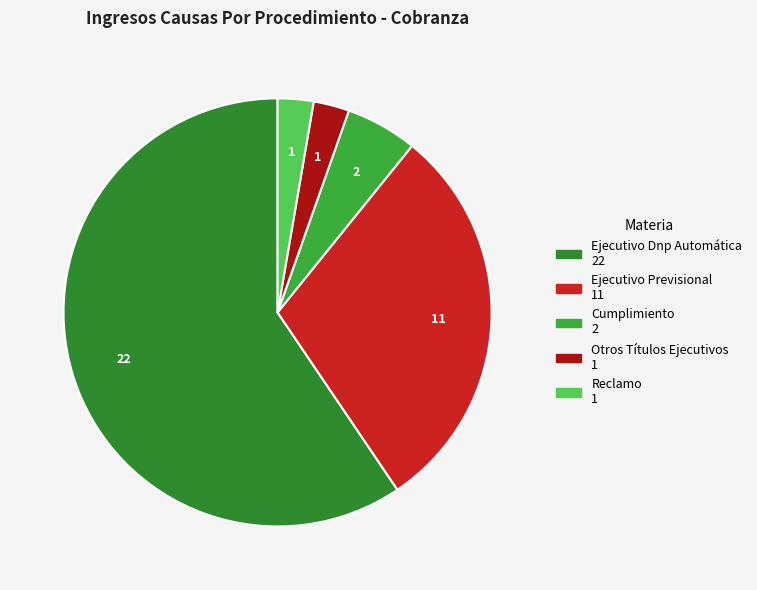

How many slices are in this pie chart?

5